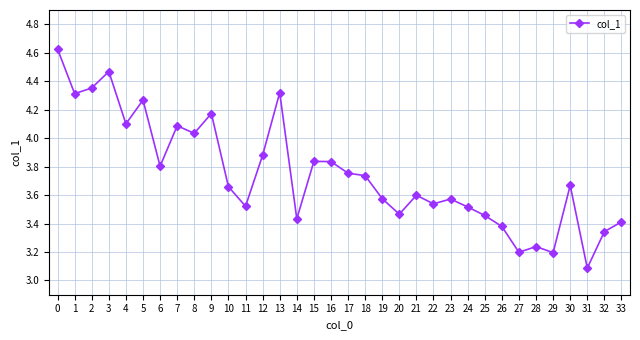

What is the sum of the values at 22 and 23?

7.1